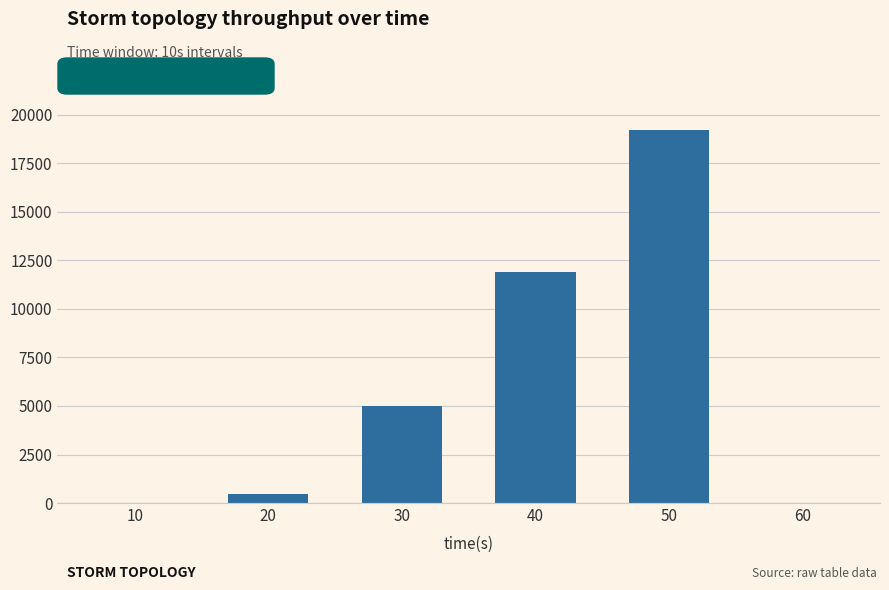

What is the maximum value shown in the chart?

19209